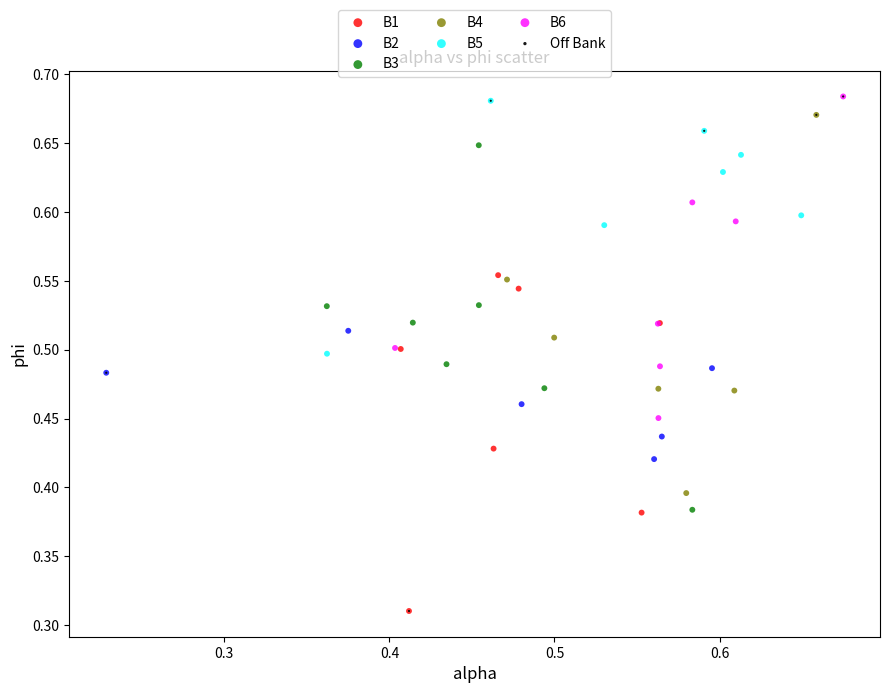

What are all the series names shown in the legend?

B1, B2, B3, B4, B5, B6, Off Bank